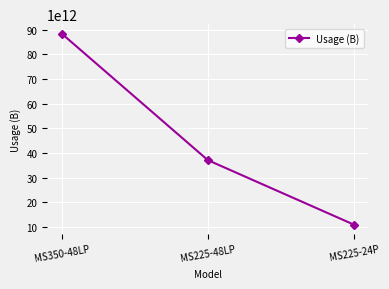

At which category does the chart reach its peak across all series?

MS350-48LP